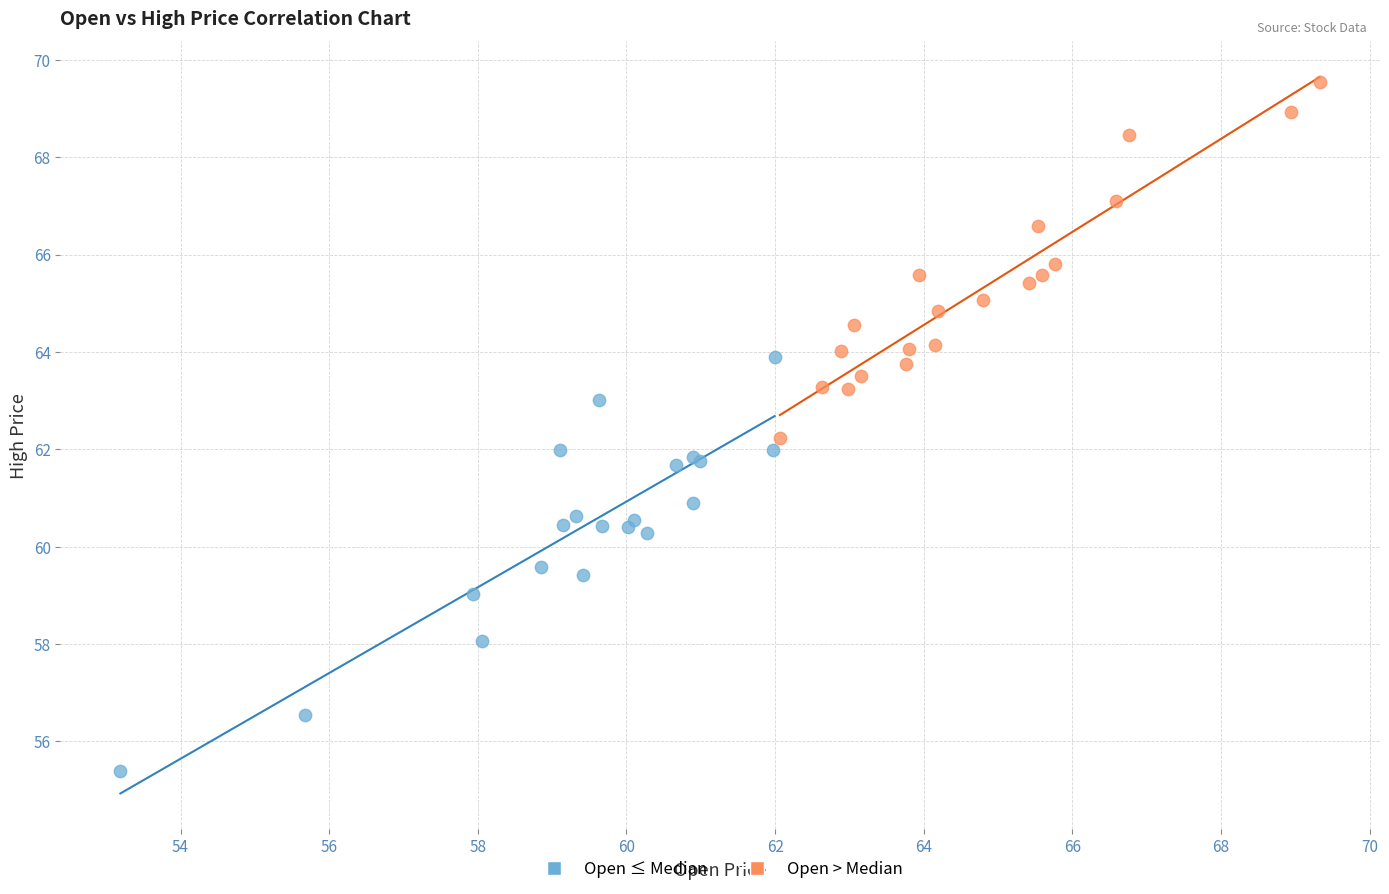

Which series contains the highest Y value?

Open > Median